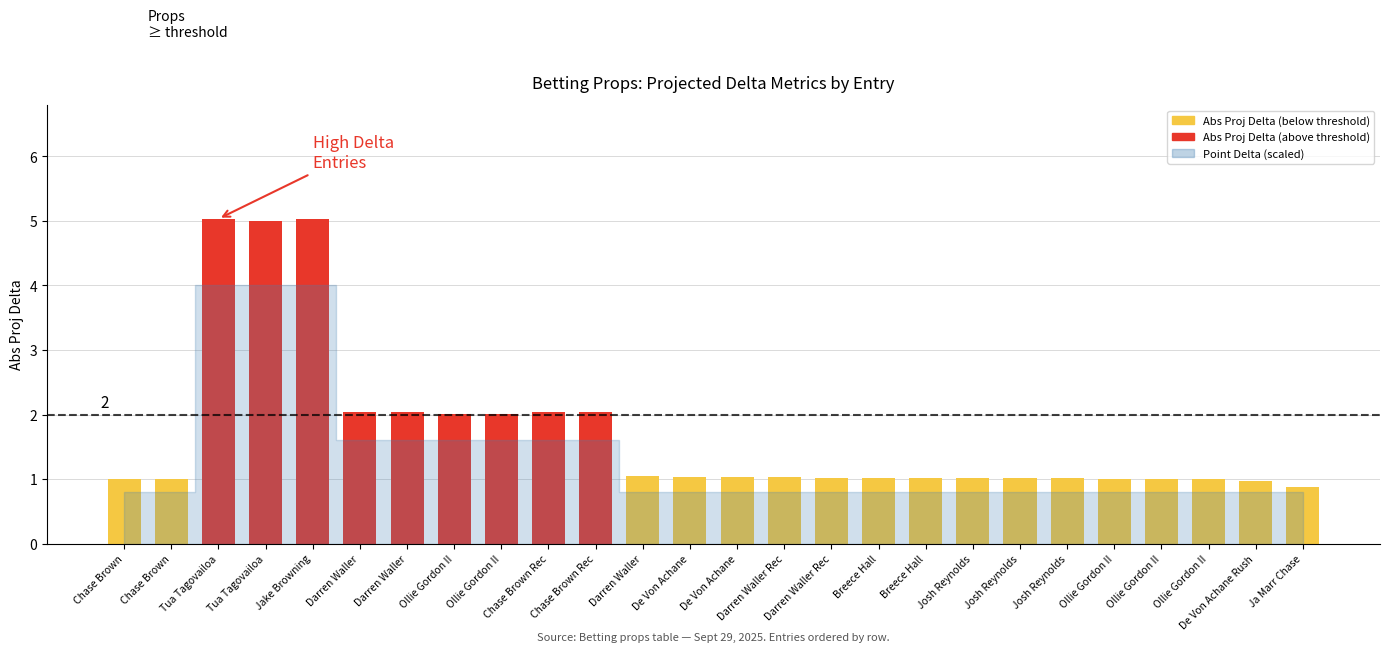

What is the minimum value shown in the chart?

0.9